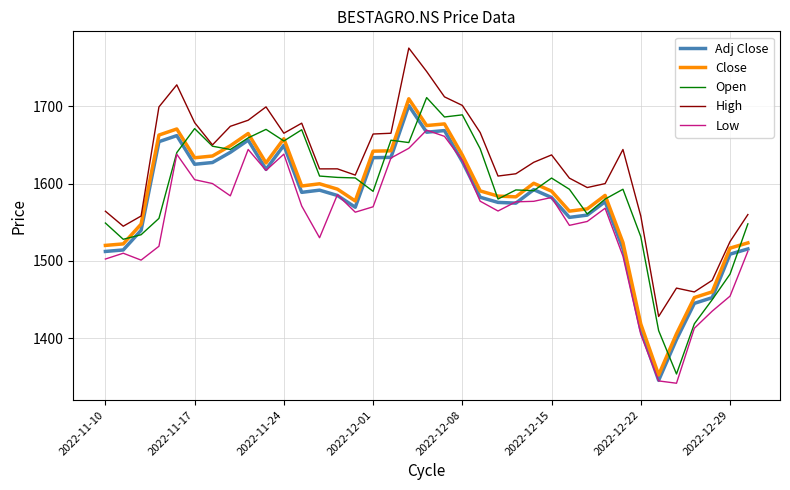

True or false: High and Low intersect in this chart.

False